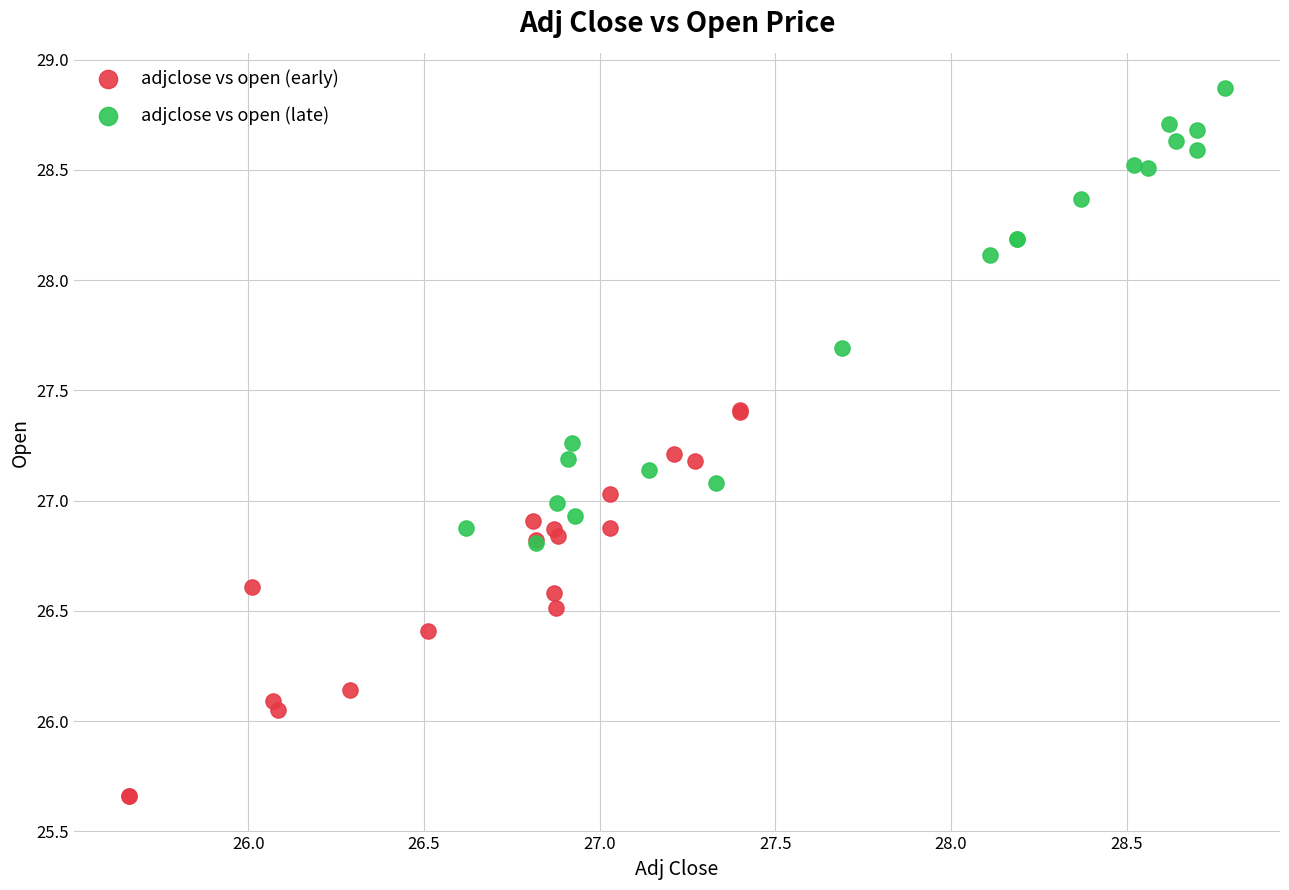

Which series reaches the maximum Y coordinate?

adjclose vs open (late)